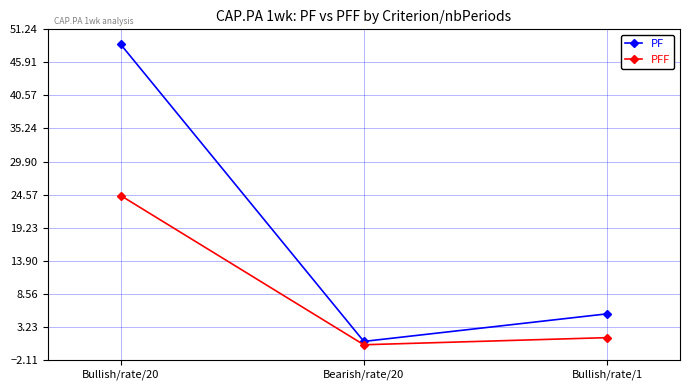

How many distinct data groups are displayed?

2